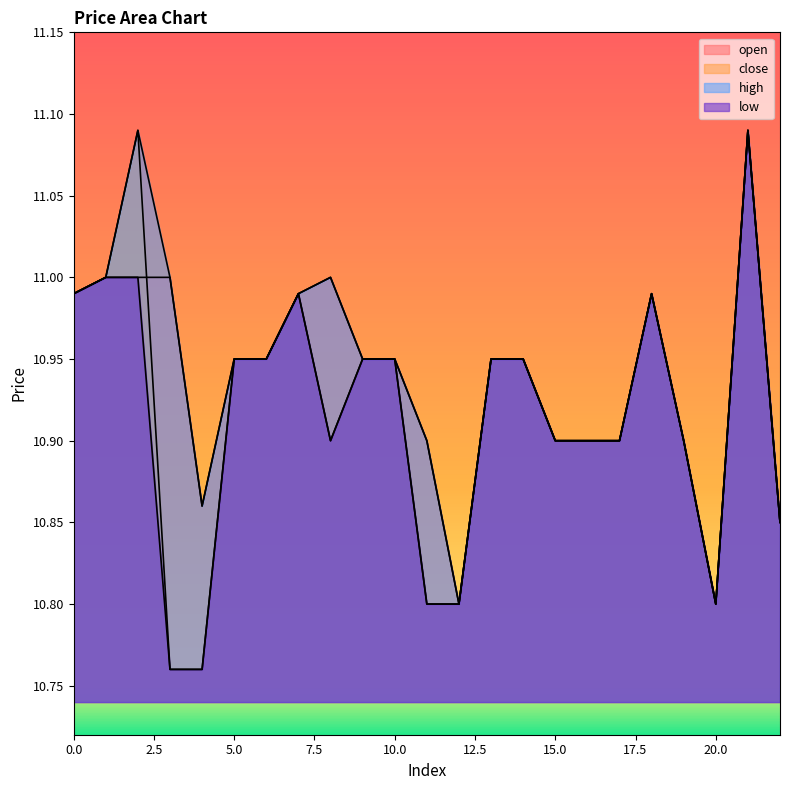

Does the chart display data point markers on the line(s)?

No